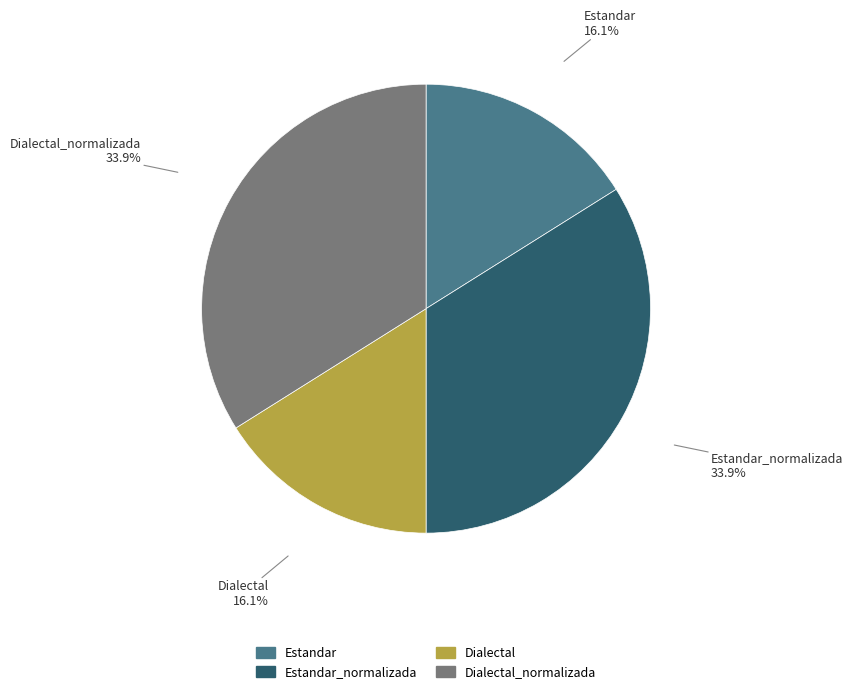

Is there a majority slice in this chart?

No